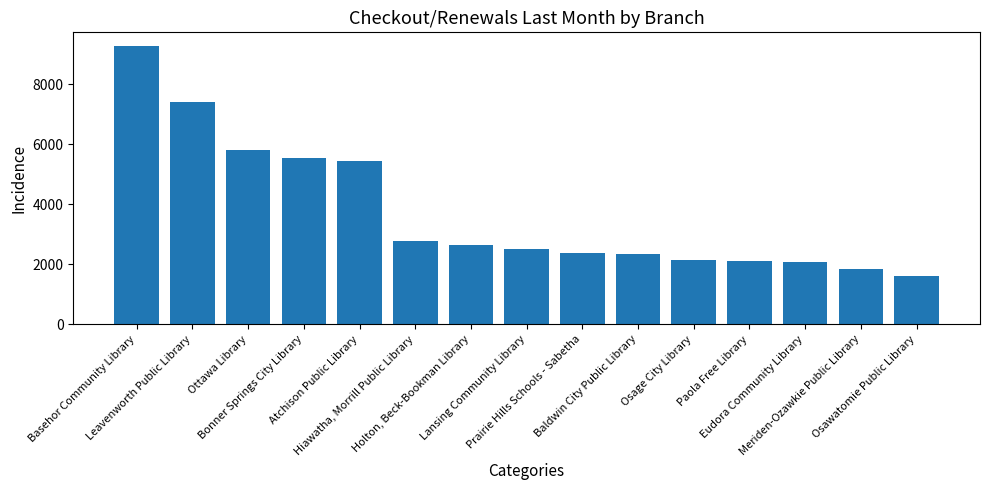

How many data points are less than 2523?

7